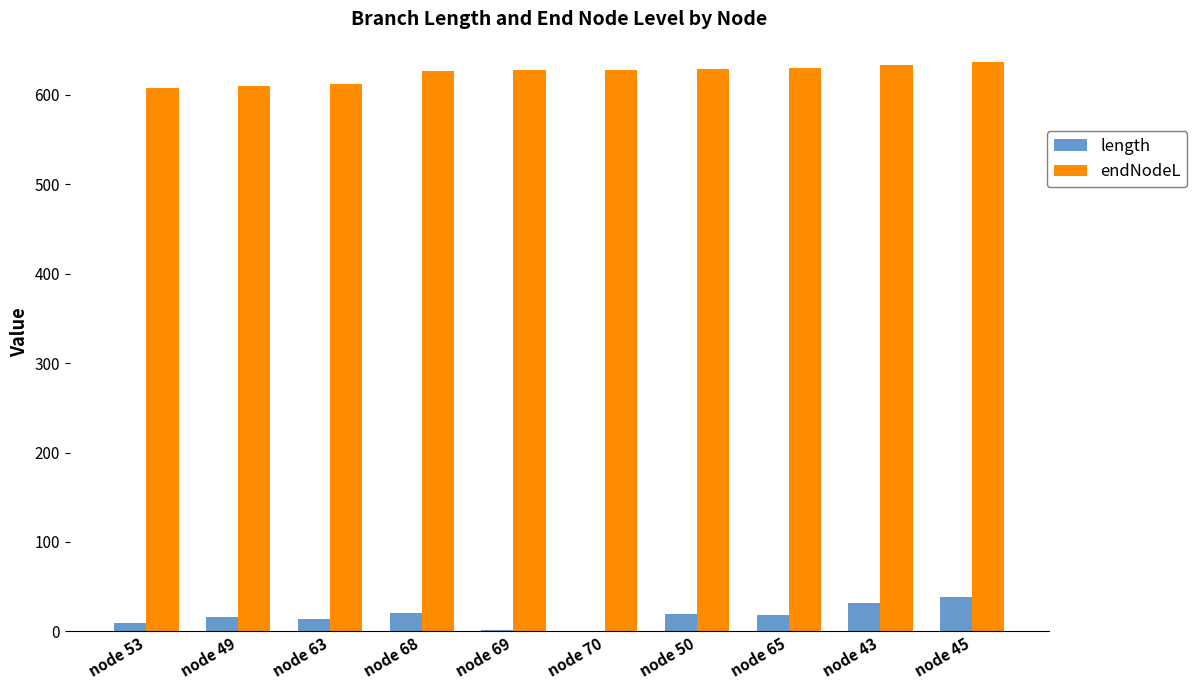

Is the value of length at node 49 greater than the value of endNodeL at node 68?

No